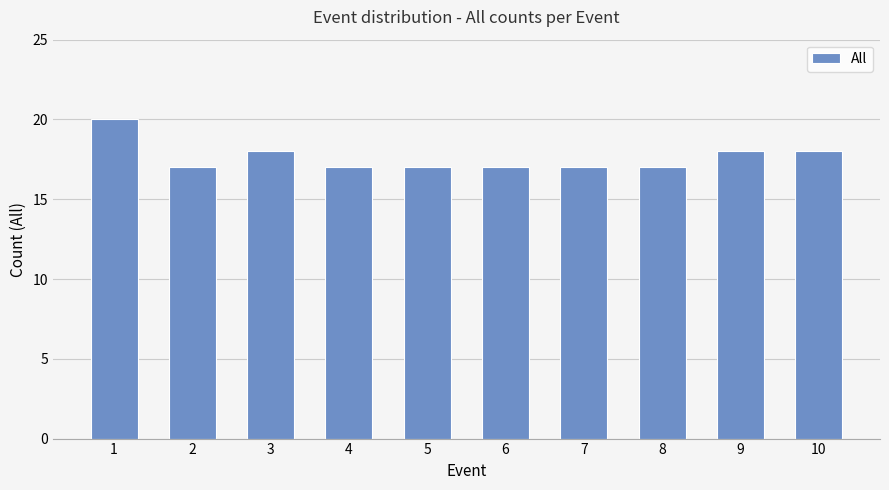

Reading left to right, what are all the values shown in this chart?

1=20	2=17	3=18	4=17	5=17	6=17	7=17	8=17	9=18	10=18